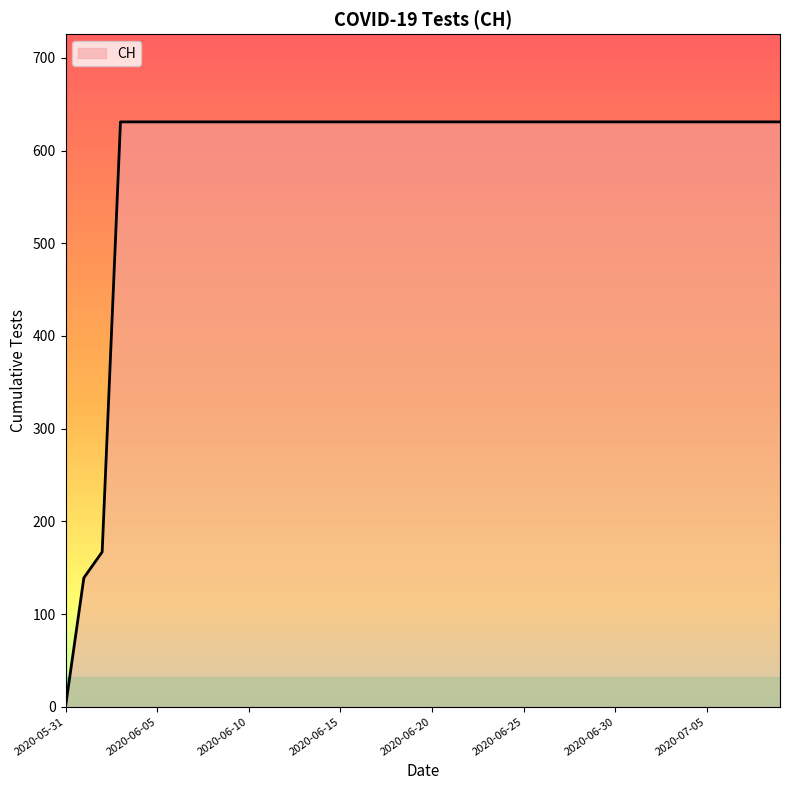

How many lines are shown in the chart?

1